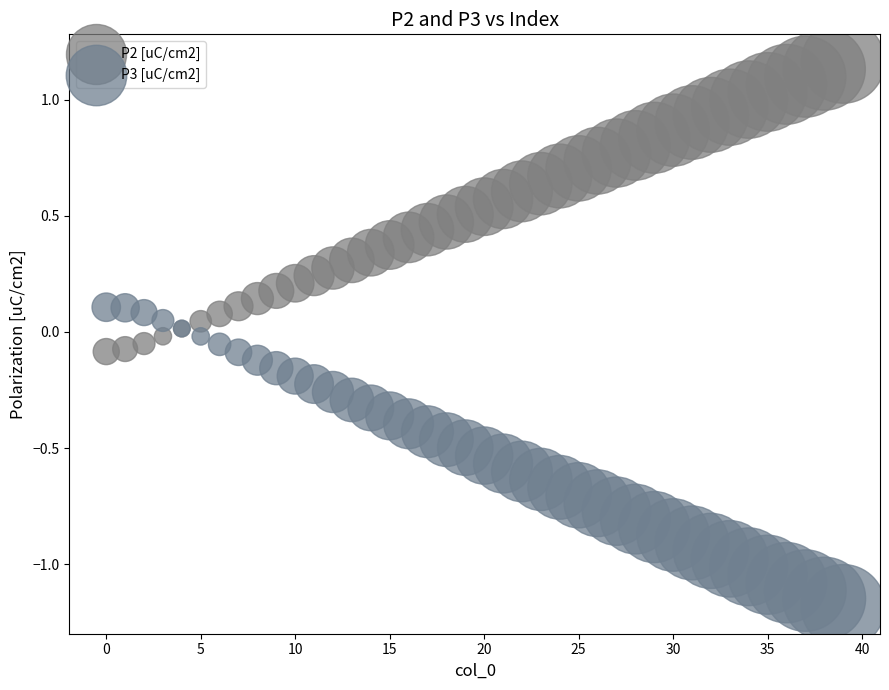

Which series contains the highest Y value?

P2 [uC/cm2]